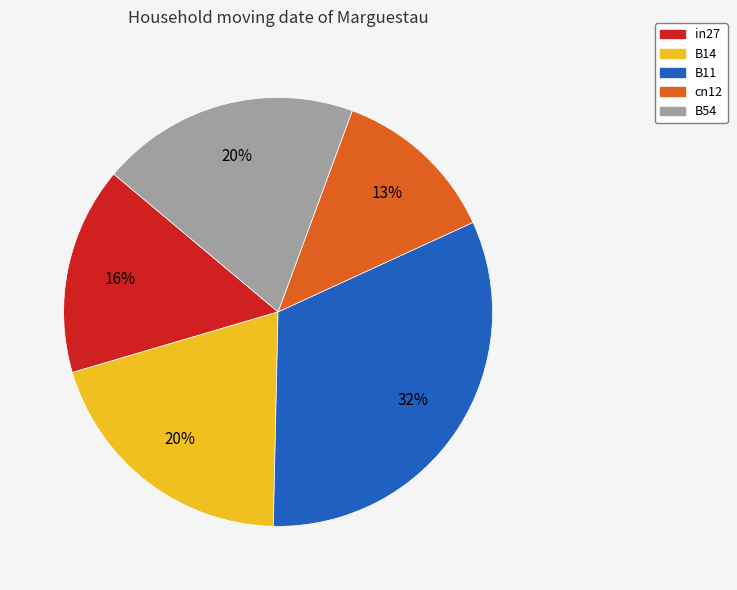

To the nearest percent, what percentage of the pie is B14?

20%